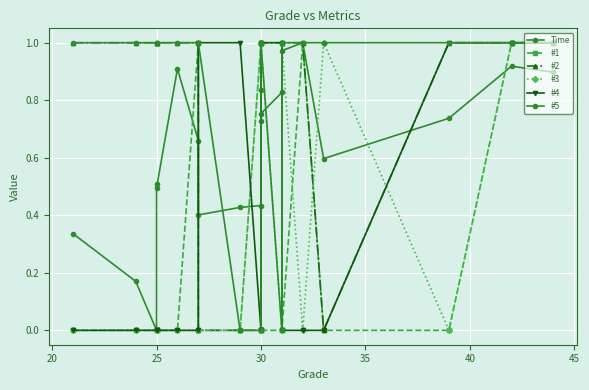

True or false: #5 has a value of 0.6 at 20.

False